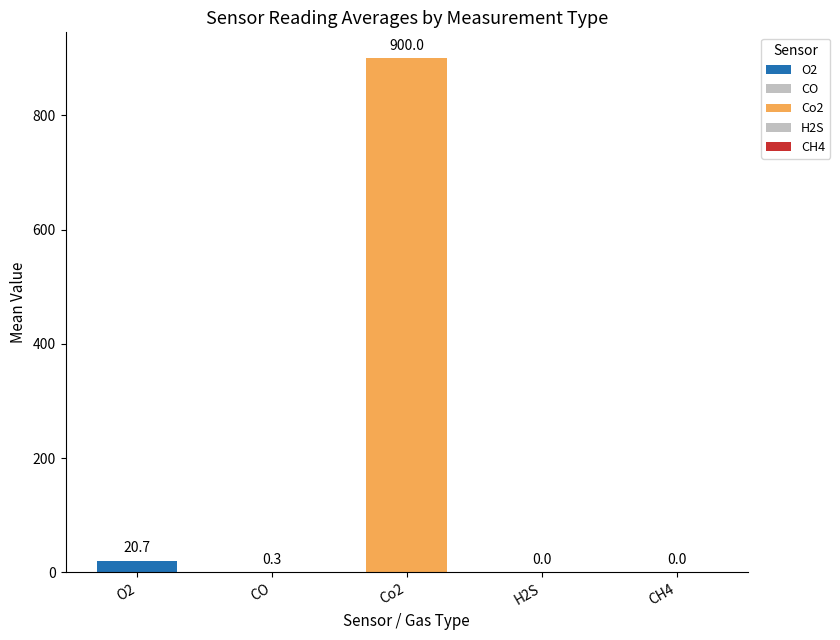

The value at H2S is 0.0. True or false?

True